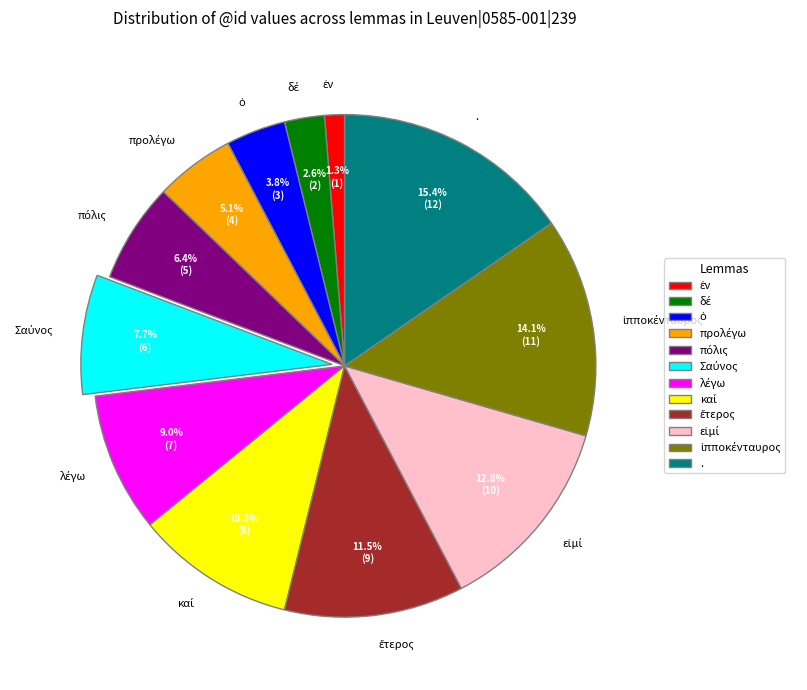

Is there a majority slice in this chart?

No